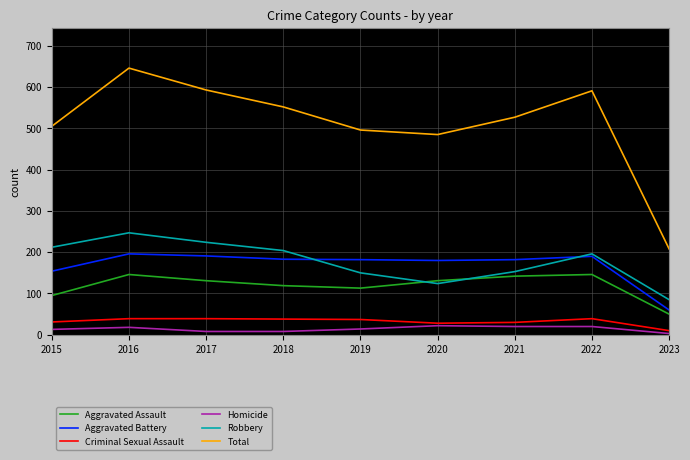

What is the sum of the Total values at 2023 and 2016?

854